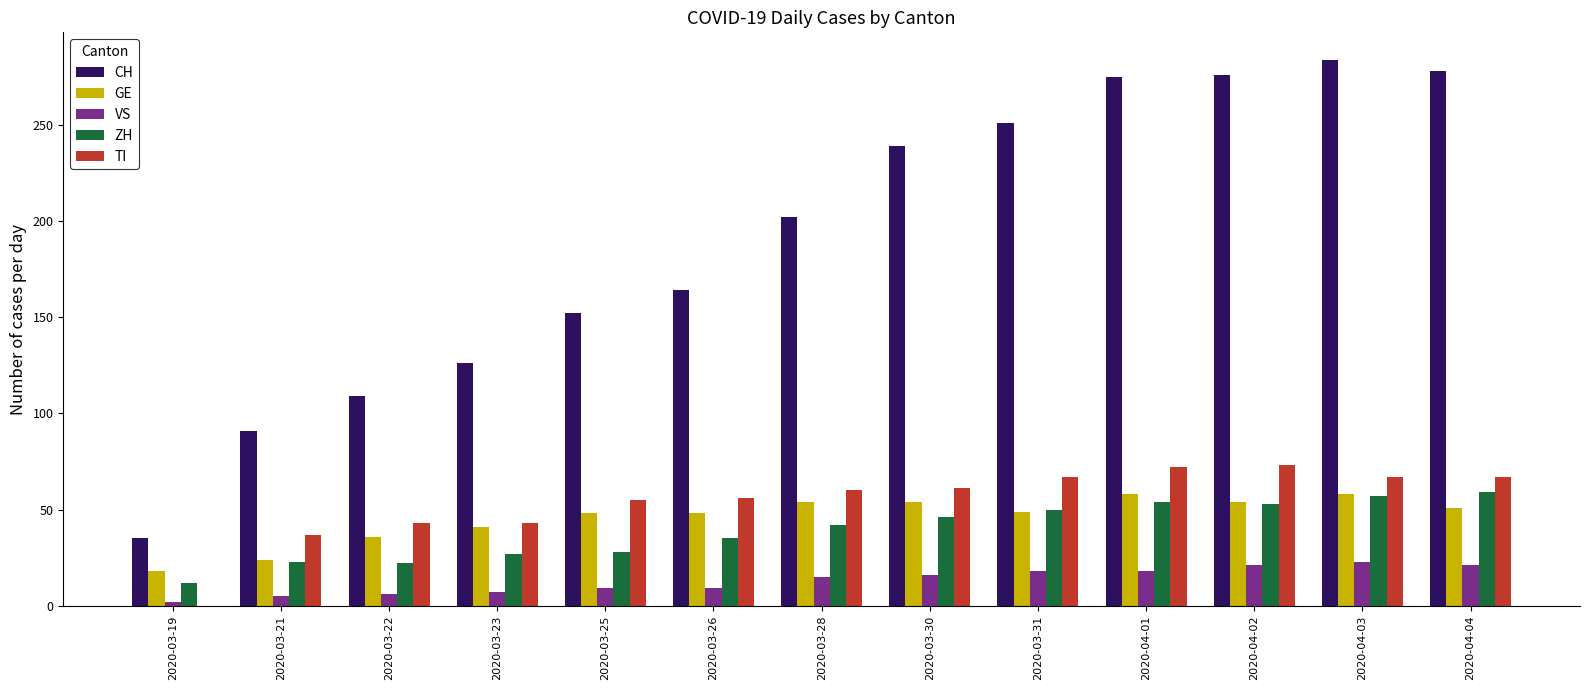

What is the maximum value shown in the chart?

284